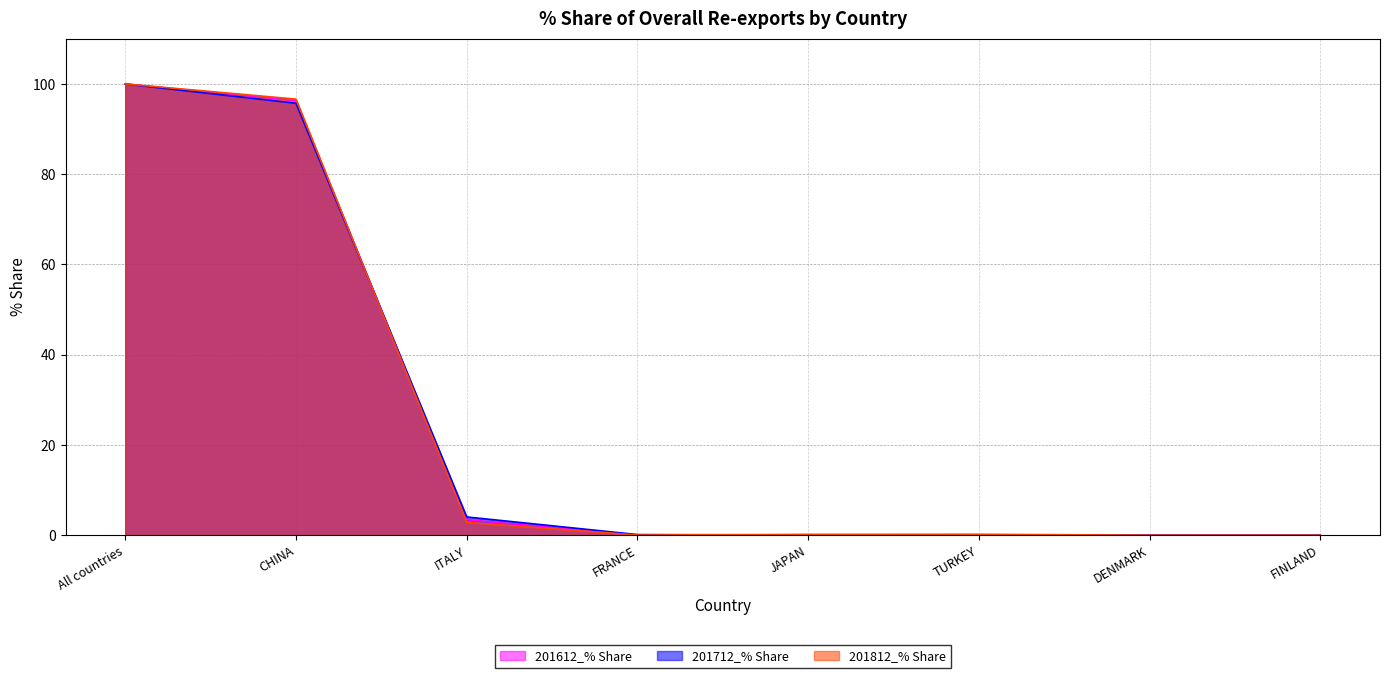

Which series ends up on top after the final intersection of 201812_% Share and 201612_% Share?

201612_% Share